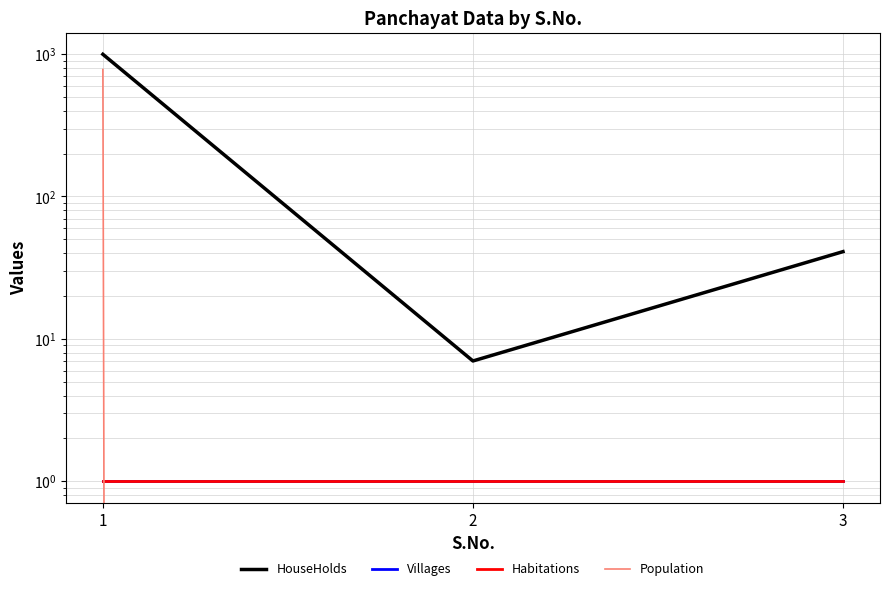

What is the value of the Villages point at the 1st from the left?

1